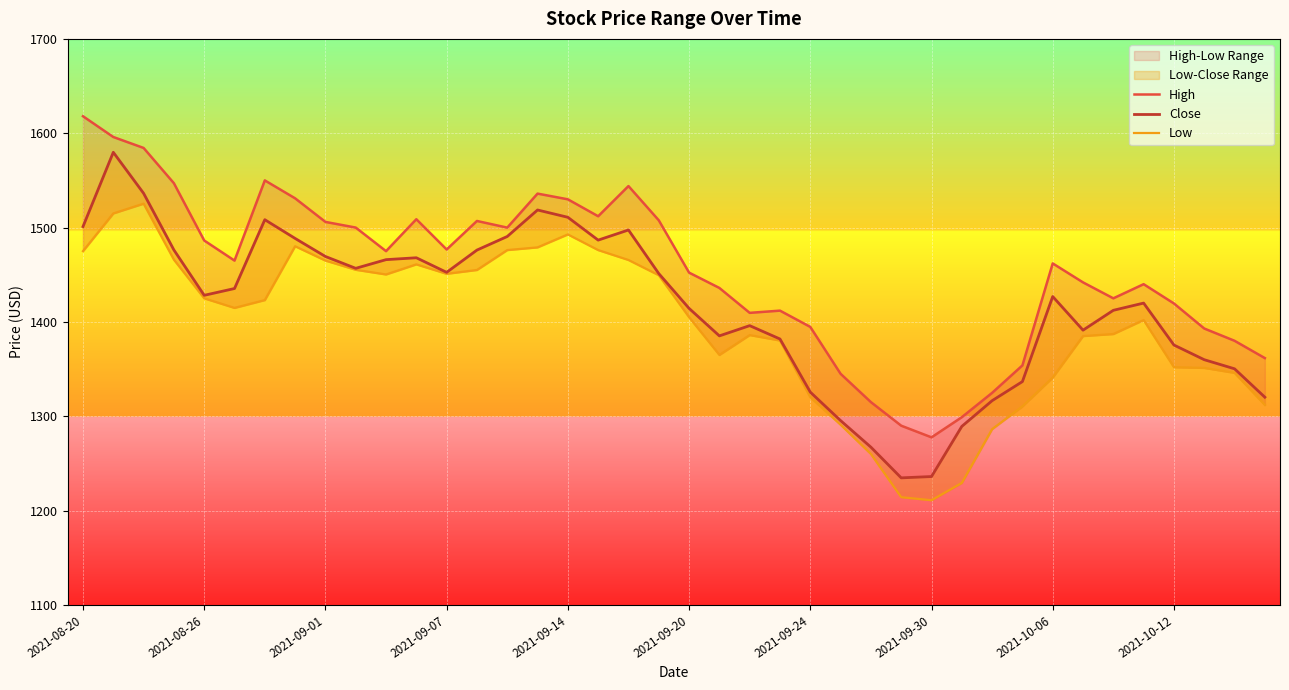

Reading left to right, list all the values displayed in this chart.

High: 1618.0	1596.0	1584.4	1547.0	1486.3	1465.0	1550.0	1531.0	1506.0	1500.0	1475.0	1508.8	1476.8	1507.0	1500.0	1536.0	1530.0	1512.0	1544.0	1507.7	1452.2	1436.0	1409.6	1412.0	1394.7	1345.0	1315.0	1290.0	1277.7	1299.0	1324.8	1353.9	1462.0	1441.9	1425.0	1440.0	1419.5	1393.0	1380.0	1361.7
Close: 1501.0	1579.8	1536.3	1476.2	1428.2	1435.4	1508.3	1488.5	1469.3	1456.8	1466.0	1468.0	1452.5	1476.2	1490.5	1518.7	1510.9	1486.7	1497.5	1451.2	1414.3	1385.2	1396.0	1381.9	1325.6	1295.4	1267.2	1234.7	1236.1	1289.2	1316.5	1336.8	1426.9	1391.2	1412.3	1420.0	1375.5	1360.0	1350.3	1320.2
Low: 1475.0	1515.0	1525.3	1466.0	1425.0	1414.8	1423.2	1480.2	1465.0	1455.2	1450.3	1461.0	1451.0	1455.0	1476.2	1479.0	1492.8	1476.2	1465.7	1449.5	1405.0	1365.0	1386.0	1380.3	1320.2	1291.0	1260.0	1214.2	1211.0	1229.3	1286.3	1310.5	1341.0	1385.0	1387.2	1402.0	1352.0	1351.2	1346.0	1312.0